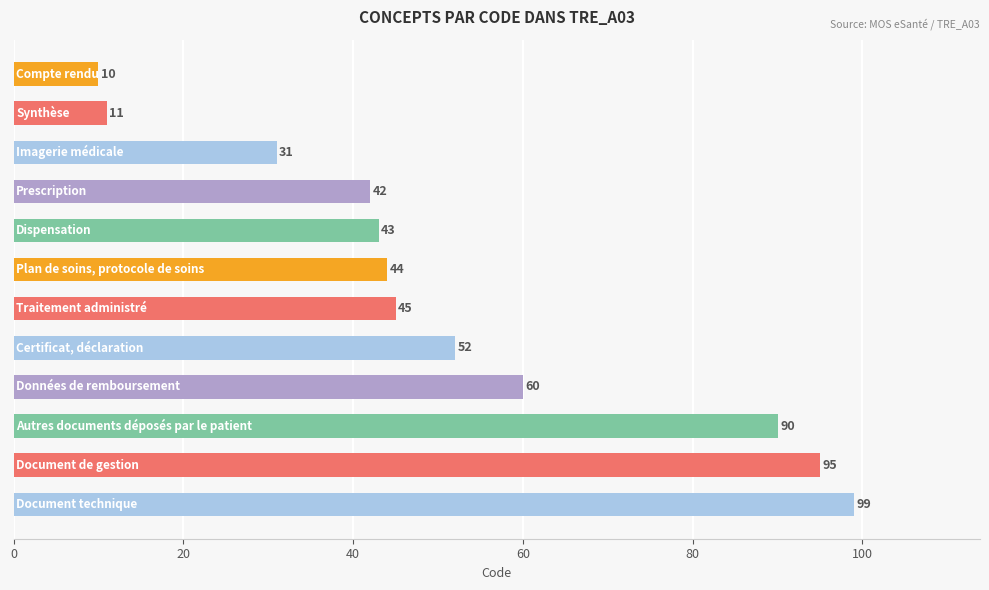

Reading top to bottom, extract all data points from this chart.

10	11	31	42	43	44	45	52	60	90	95	99